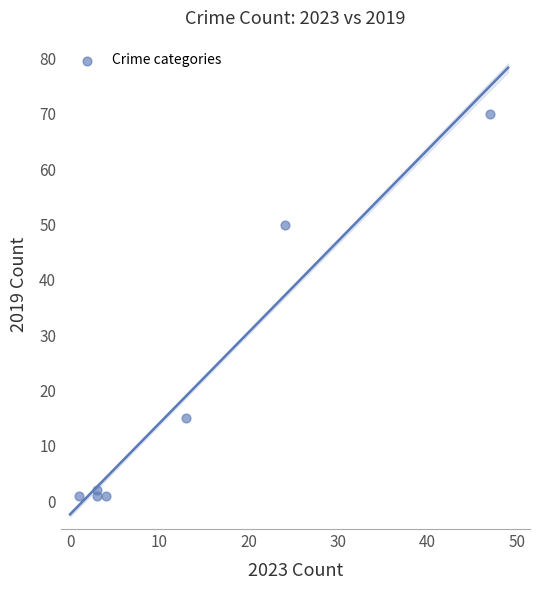

What is the range of X values (max minus min)?

46